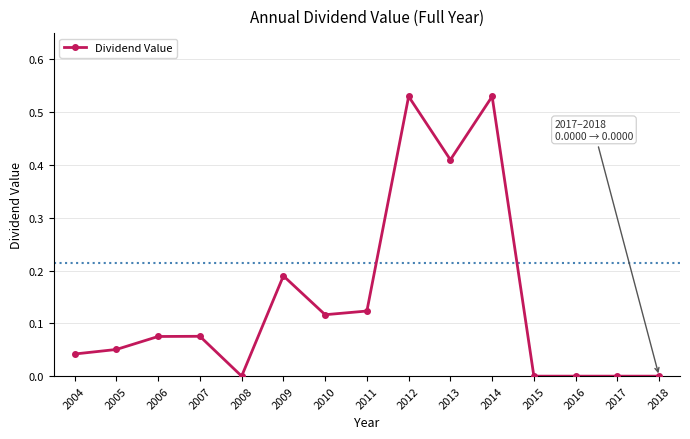

True or false: there are more than 1 points higher than both neighbors.

True